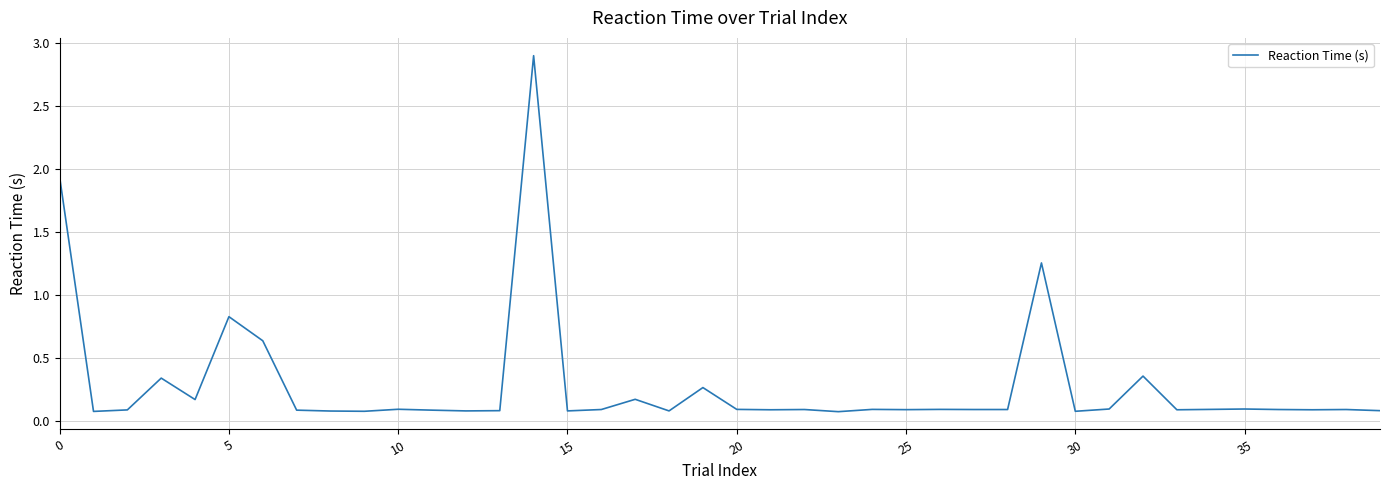

What is the maximum value shown in the chart?

2.9